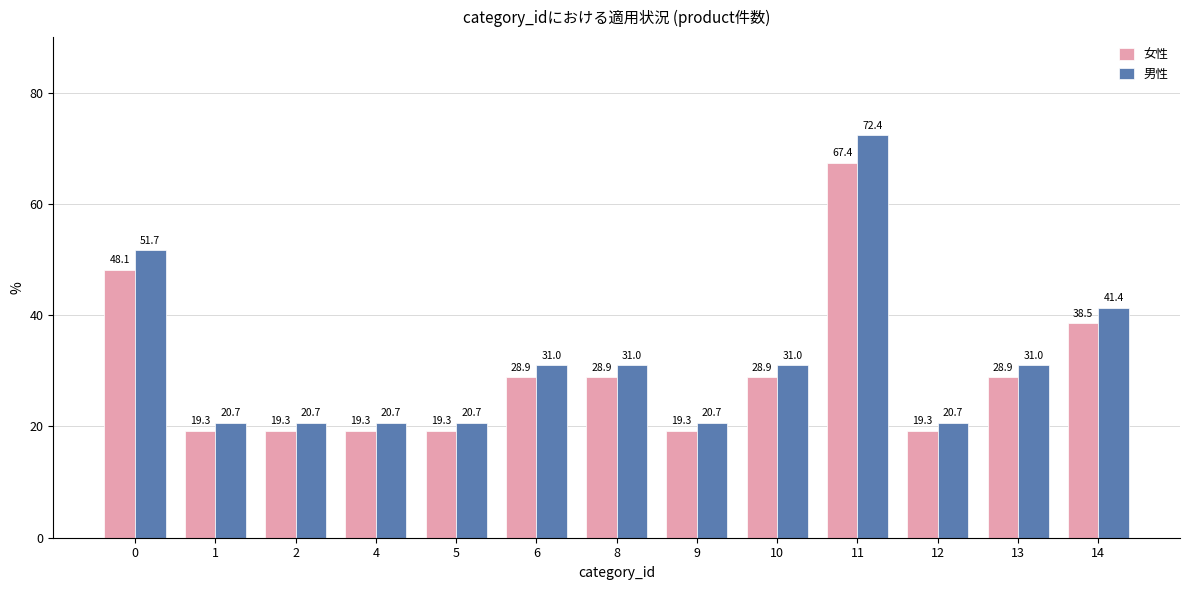

What is the sum of the 男性 values at 12 and 10?

51.7